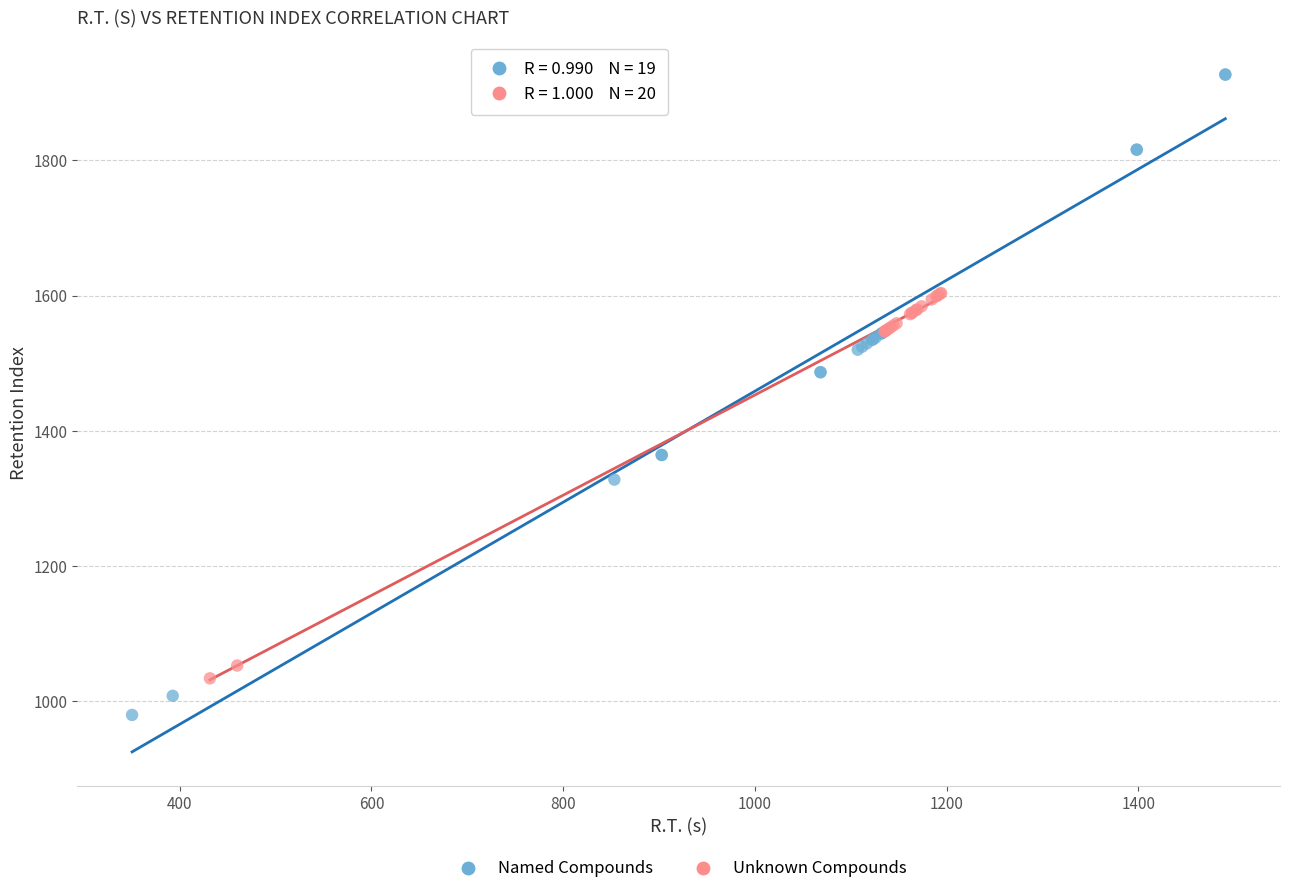

What are all the series names shown in the legend?

Named Compounds, Unknown Compounds